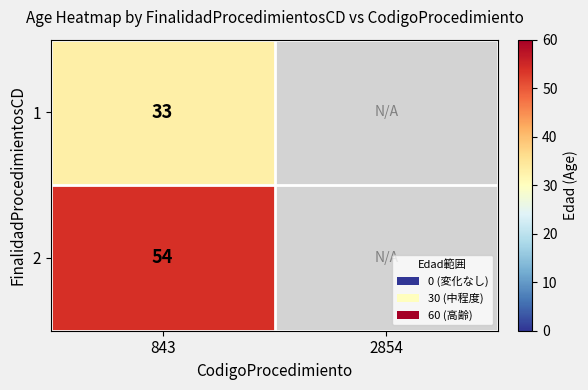

True or false: 1 has a value of 33 at 843.

True